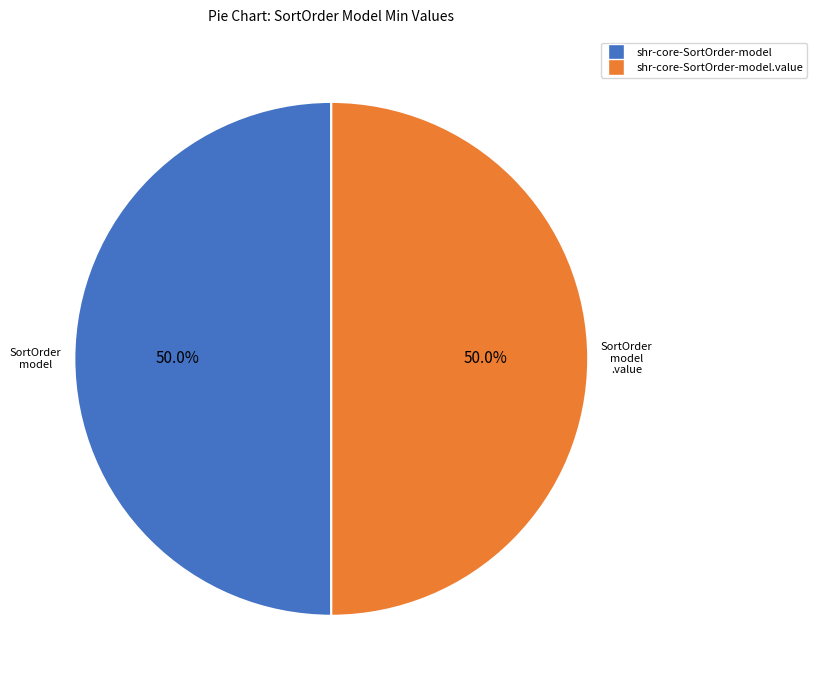

Which slice is the largest?

shr-core-SortOrder-model.value